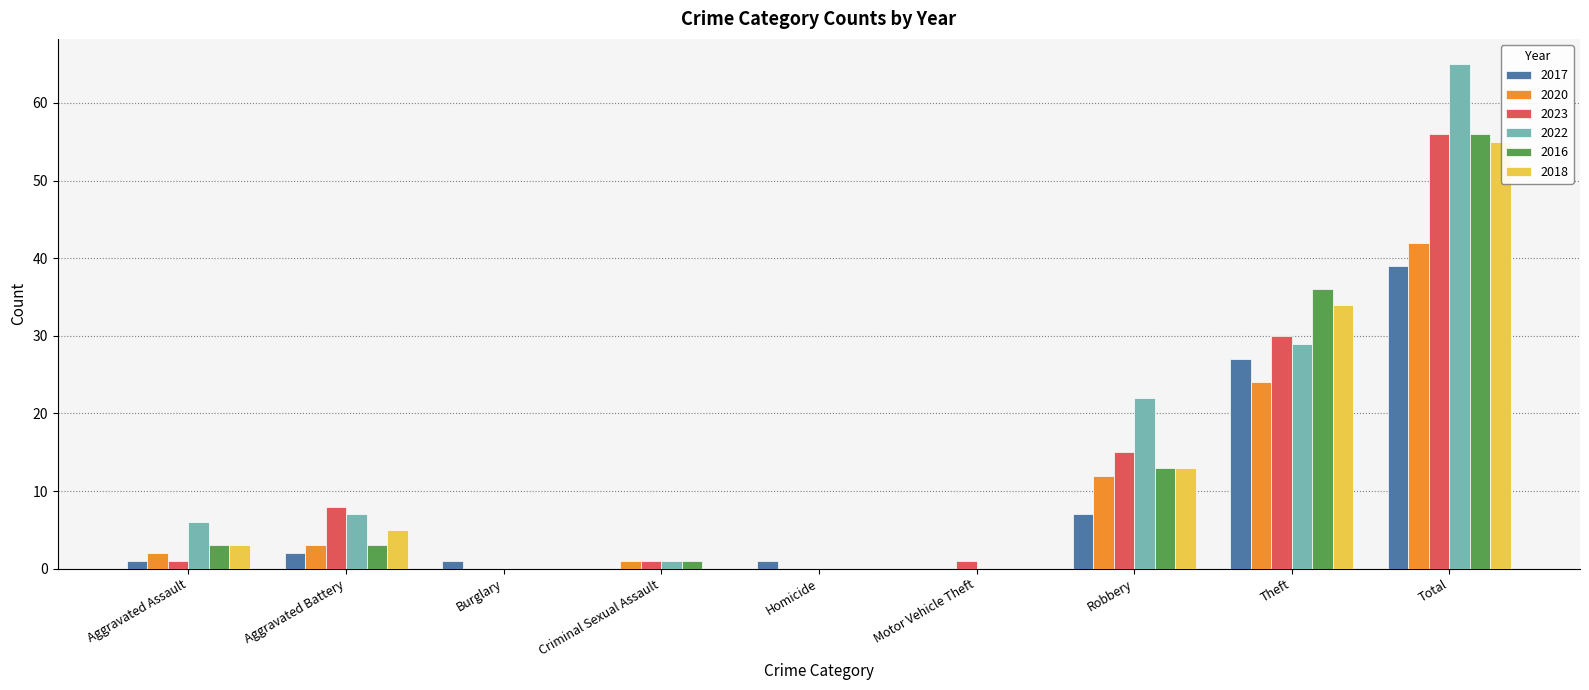

The value of 2018 at Total is 96. True or false?

False